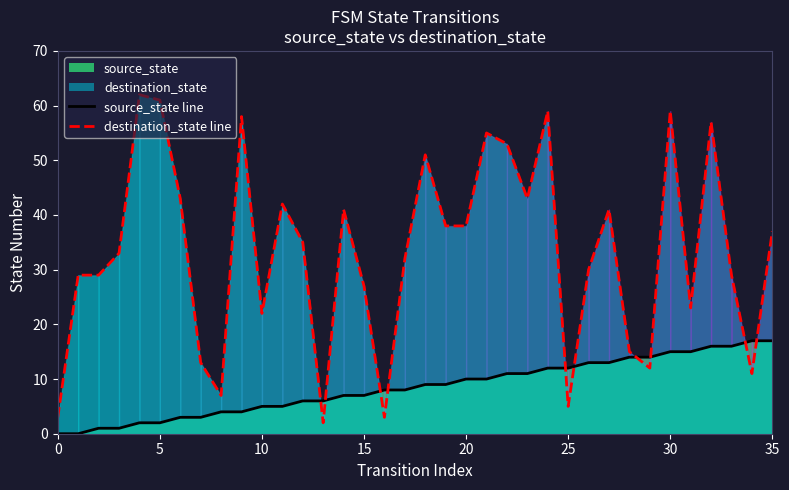

How many values in the destination_state line series are below 35?

18